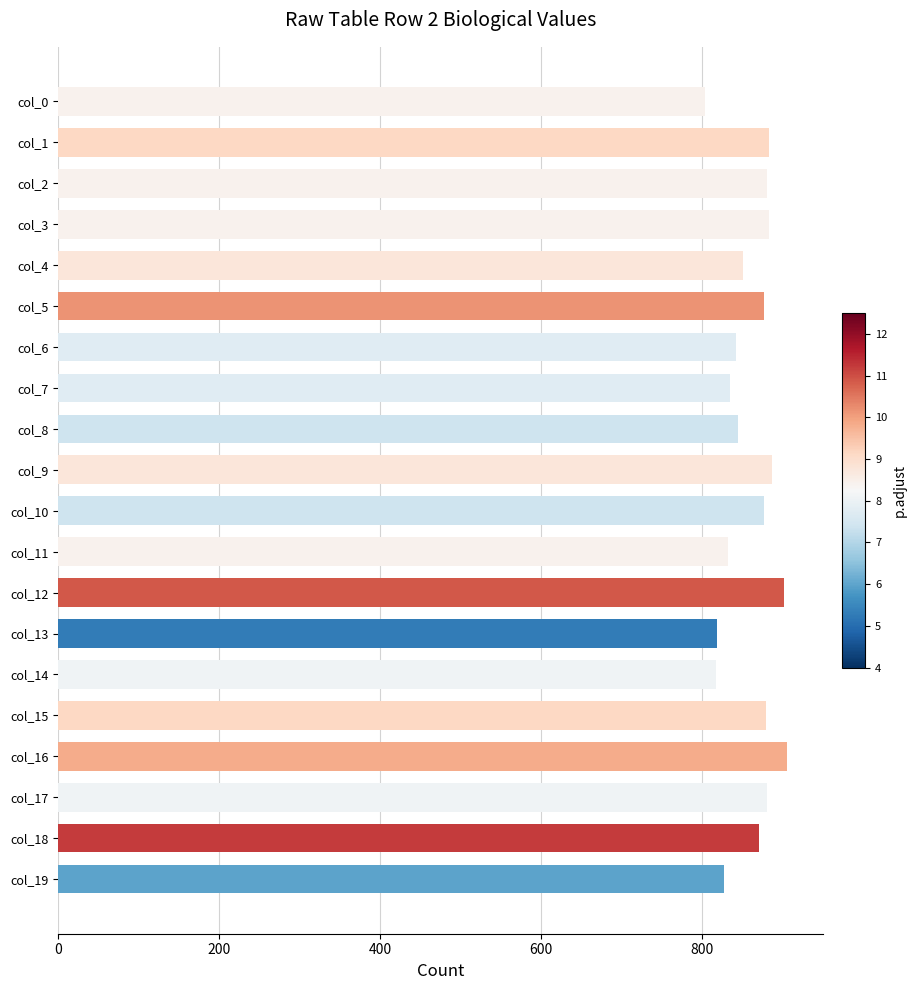

Approximately how many times larger is the value at col_13 compared to col_8?

1.0